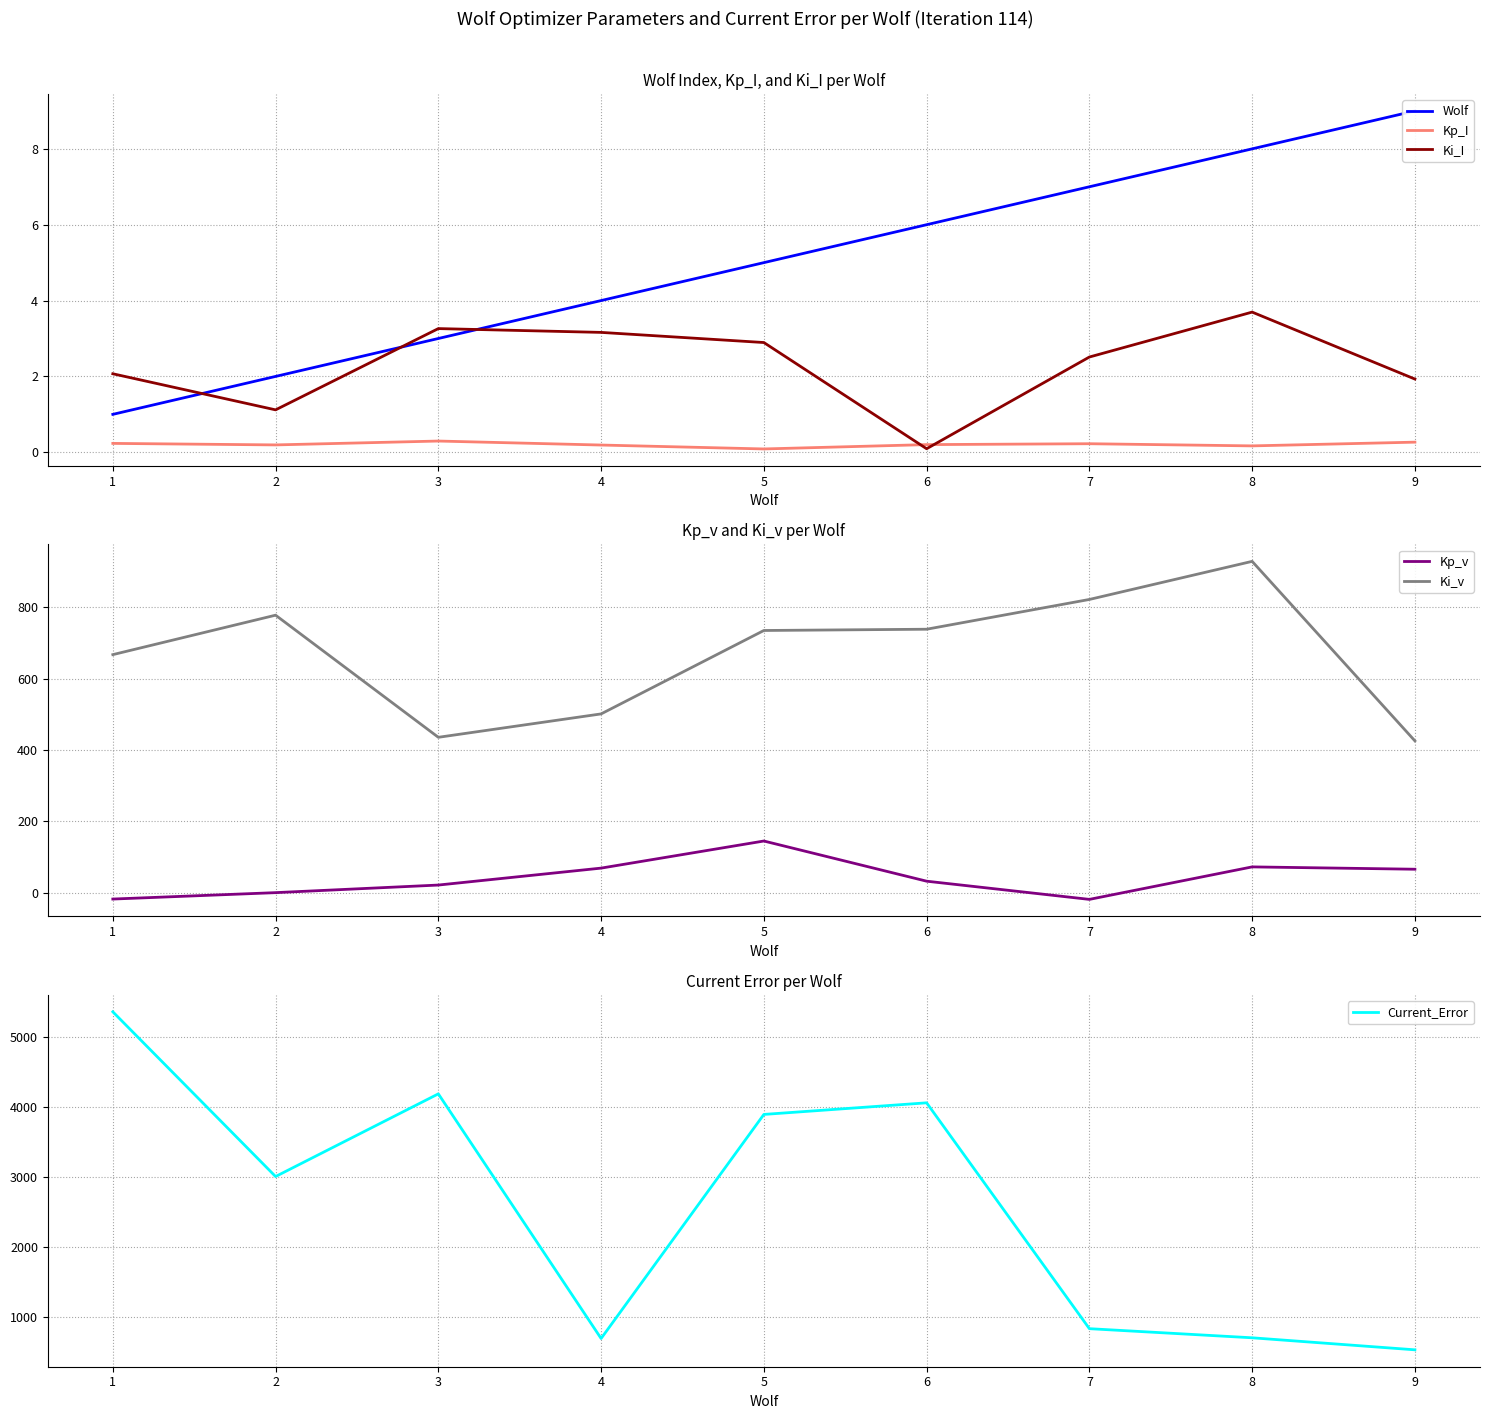

What is the sum of all Kp_v values?

373.1